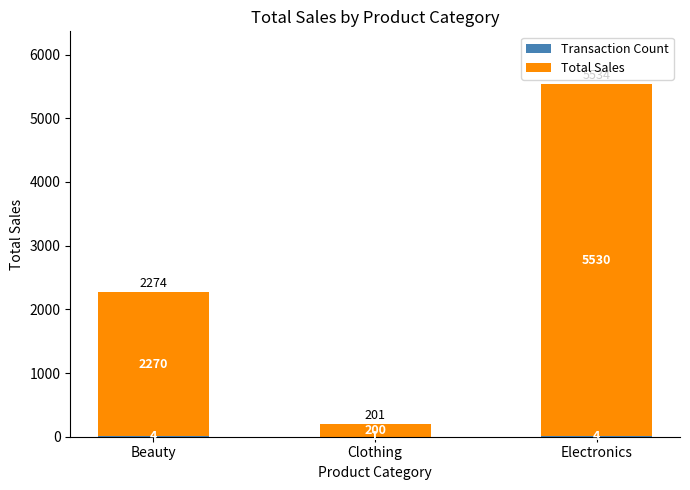

What is the total value across all series at Clothing?

201